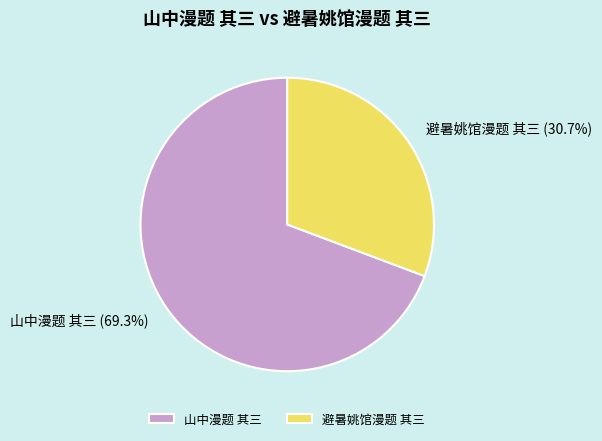

Between 避暑姚馆漫题 其三 and 山中漫题 其三, which is larger?

山中漫题 其三